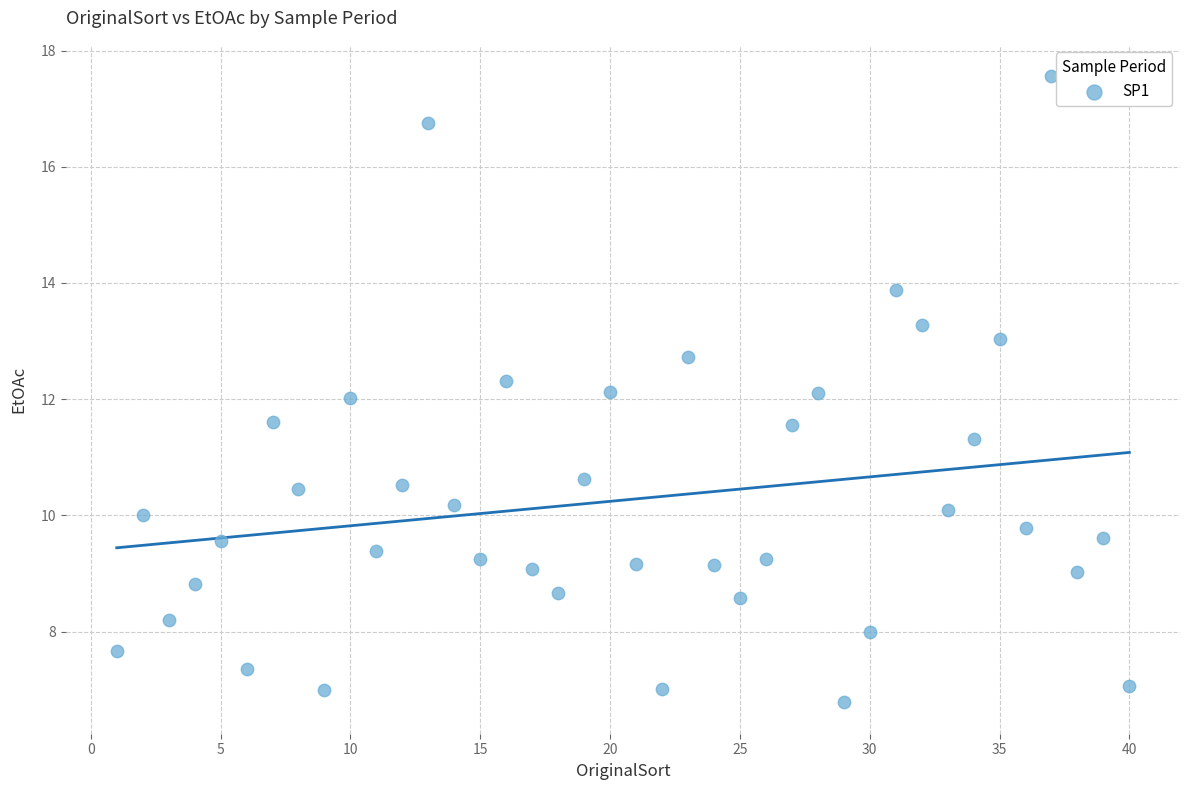

What is the range of X values (max minus min)?

39.0